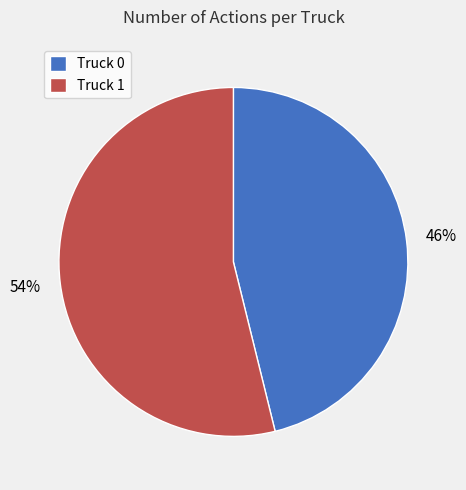

Count the number of slices in the pie.

2